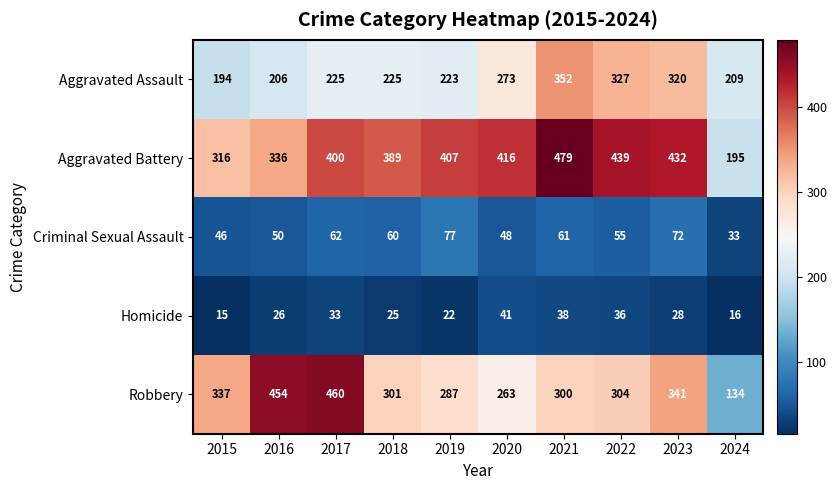

Is it true that Aggravated Battery equals 389 at 2018?

True